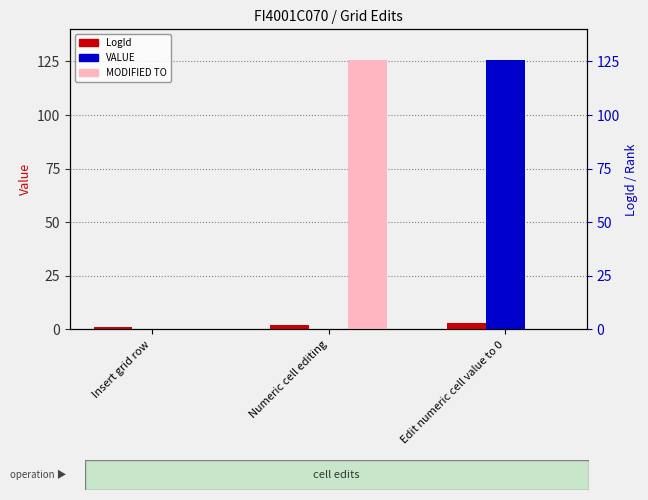

How many categories are shown in the chart?

3